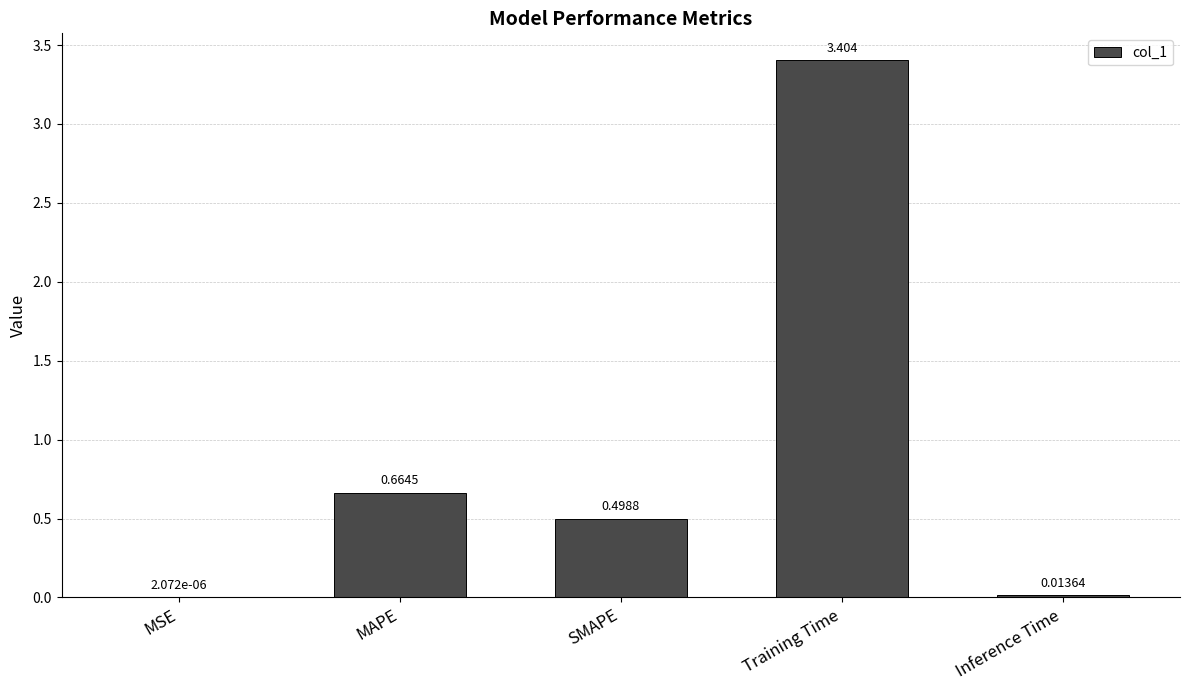

True or false: the data shows 1.7 at Training Time.

False